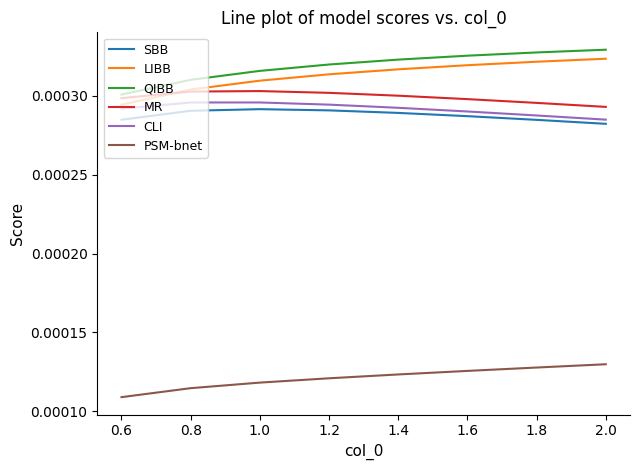

Which series has the widest spread of values?

LIBB